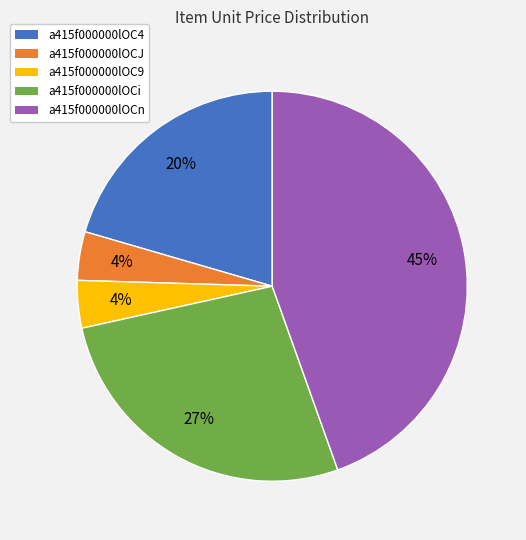

Which has a higher value, a415f000000lOCJ or a415f000000lOCn?

a415f000000lOCn